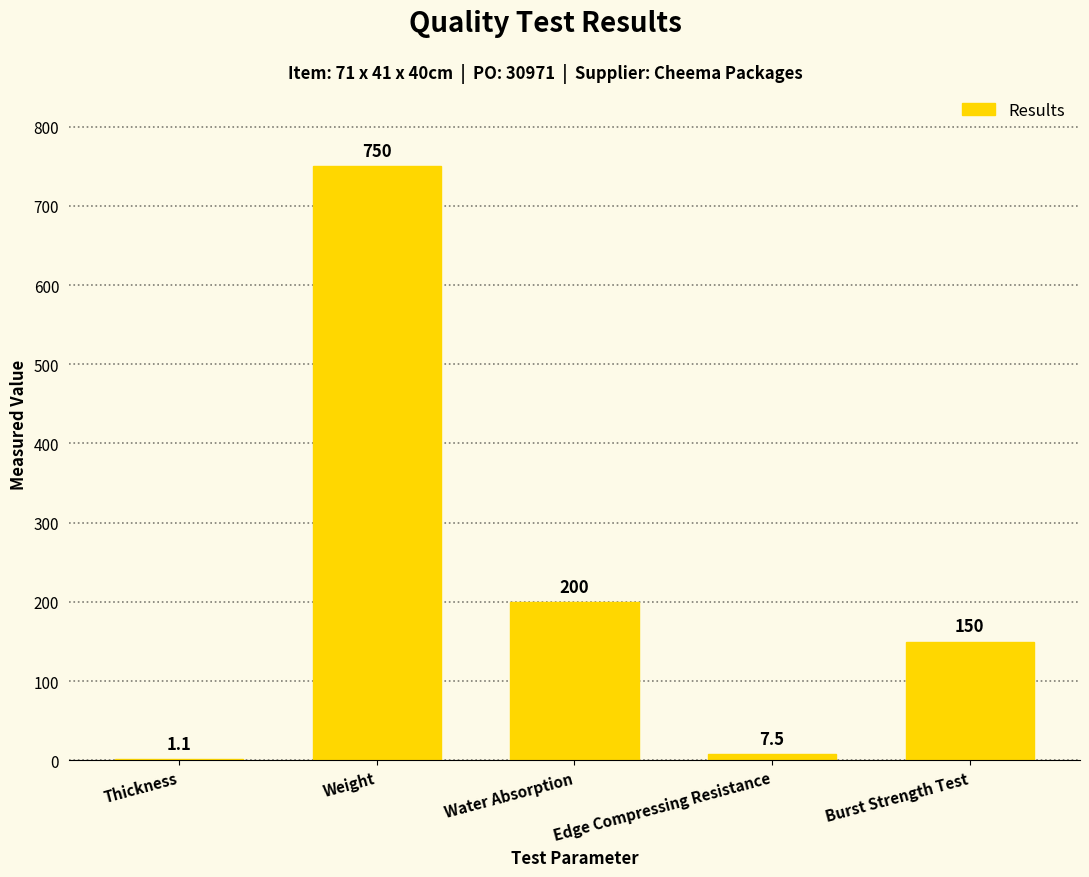

What is the sum of all values?

1108.6